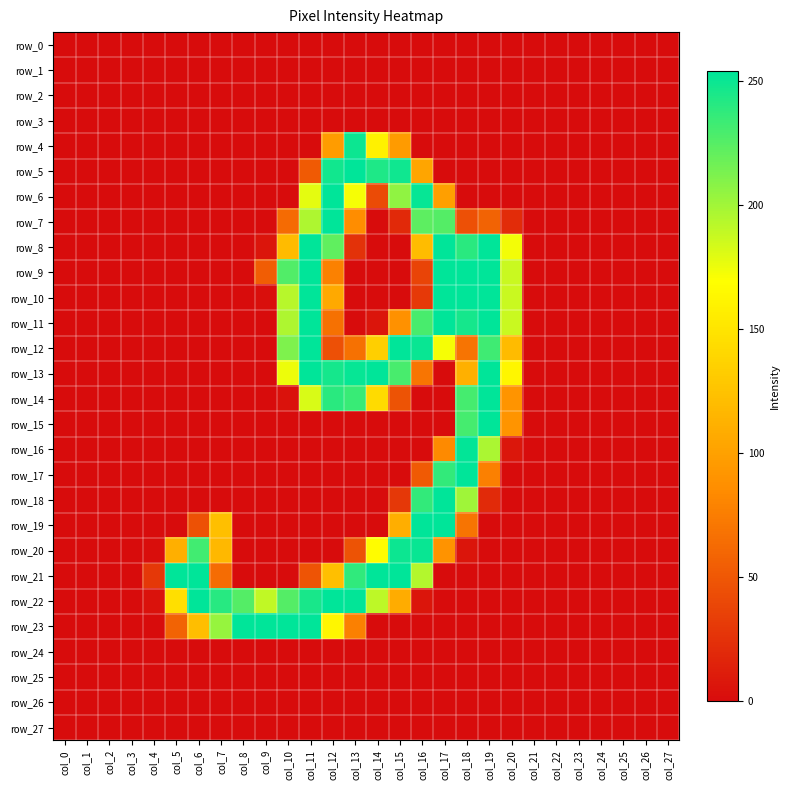

What is the total value across all series at col_13?

1956